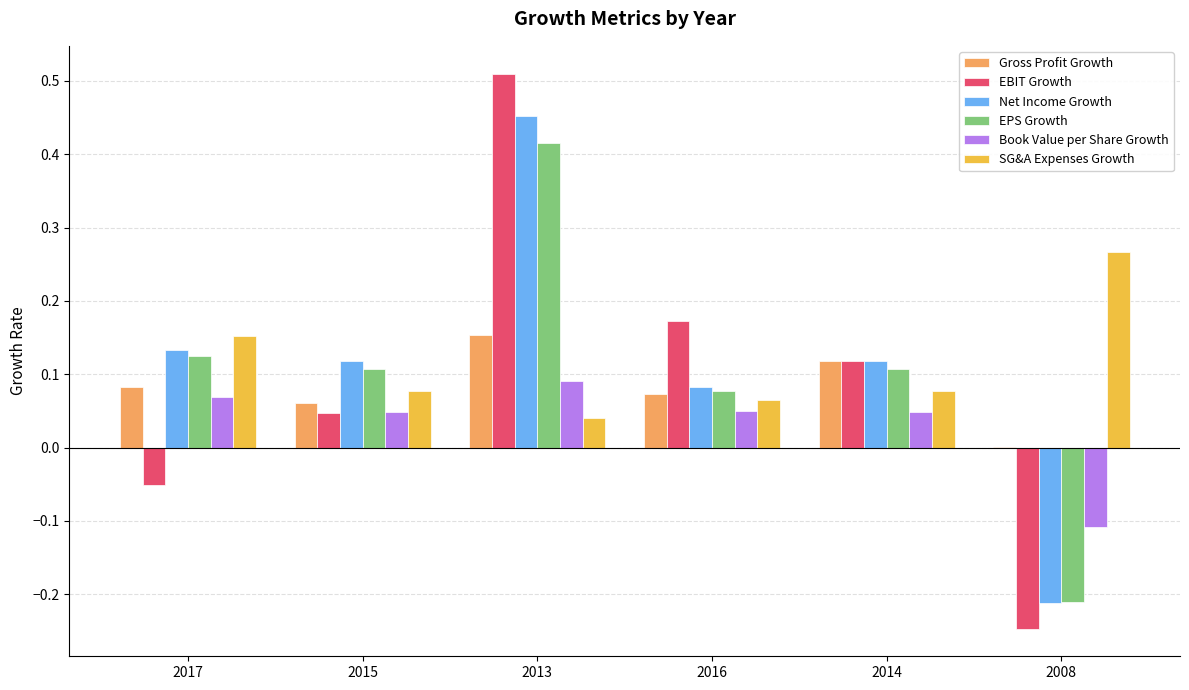

What are all the series names shown in the legend?

Gross Profit Growth, EBIT Growth, Net Income Growth, EPS Growth, Book Value per Share Growth, SG&A Expenses Growth